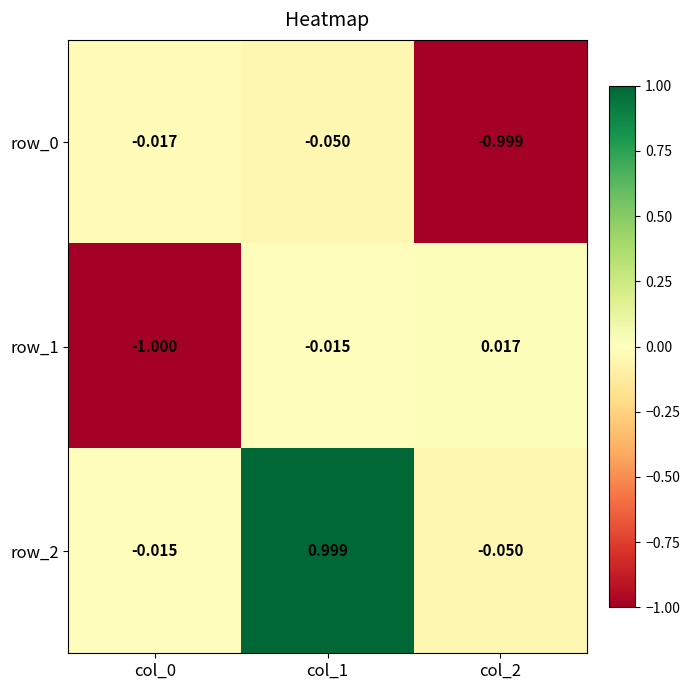

Is the value of row_1 at col_2 greater than the value of row_0 at col_2?

Yes